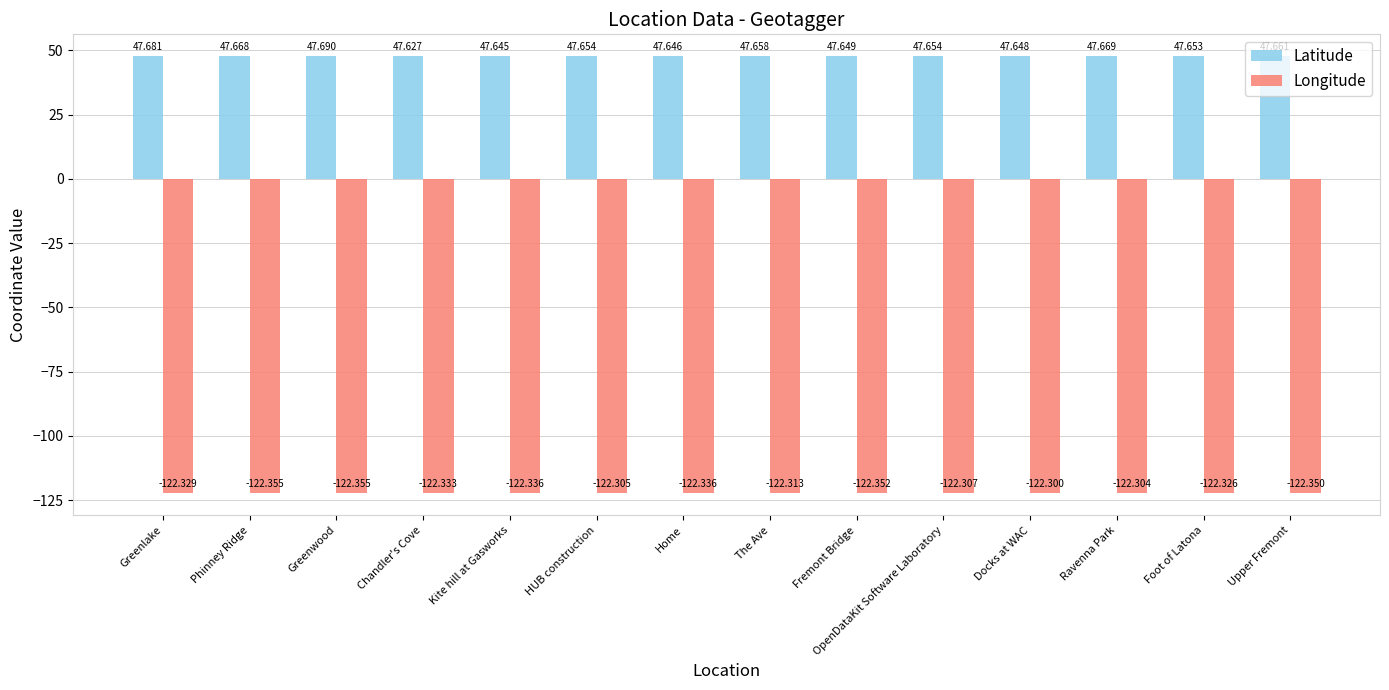

Which series has the widest spread of values?

Latitude